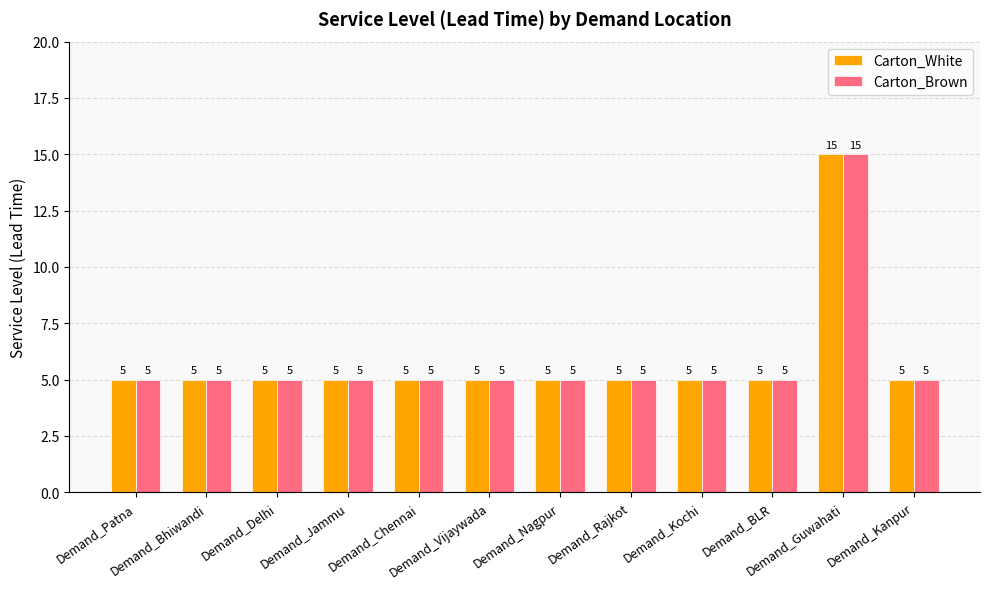

How many Carton_White values are between 5 and 6?

11